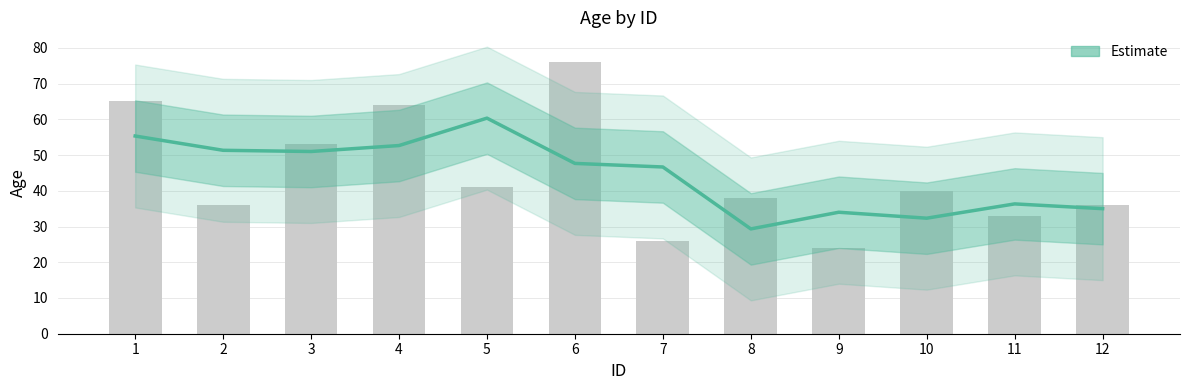

How many data points are above 47?

6